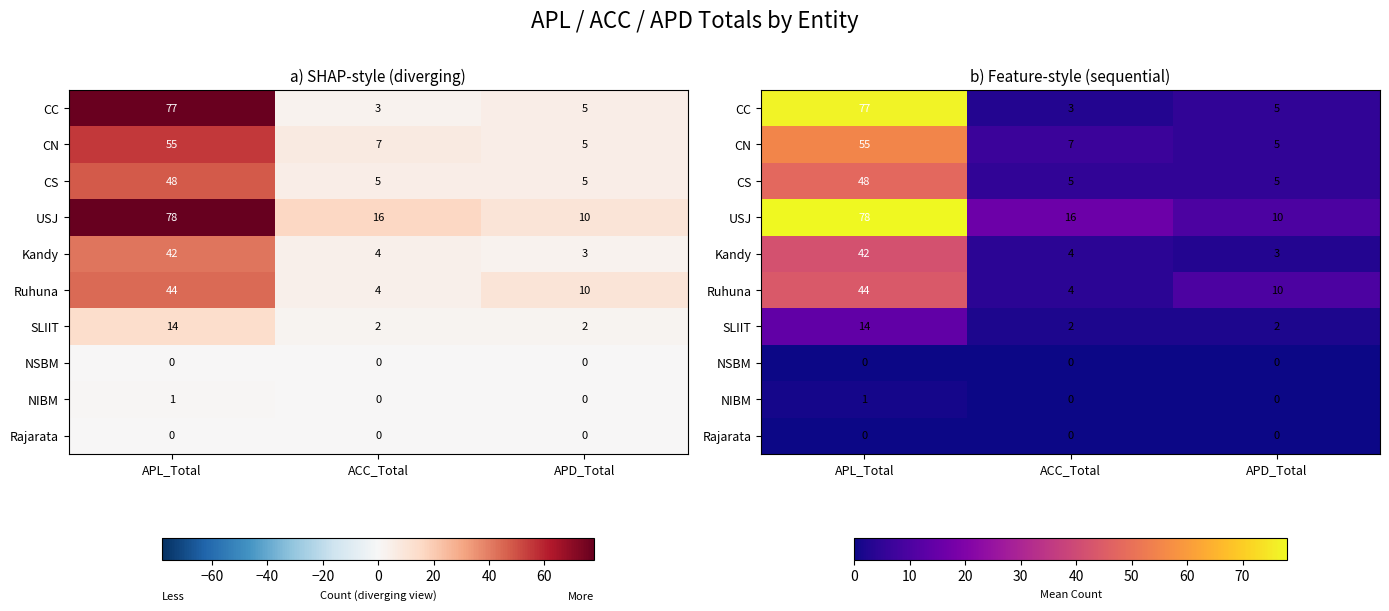

What value does the Kandy series have at APL_Total, to the nearest 5?

40